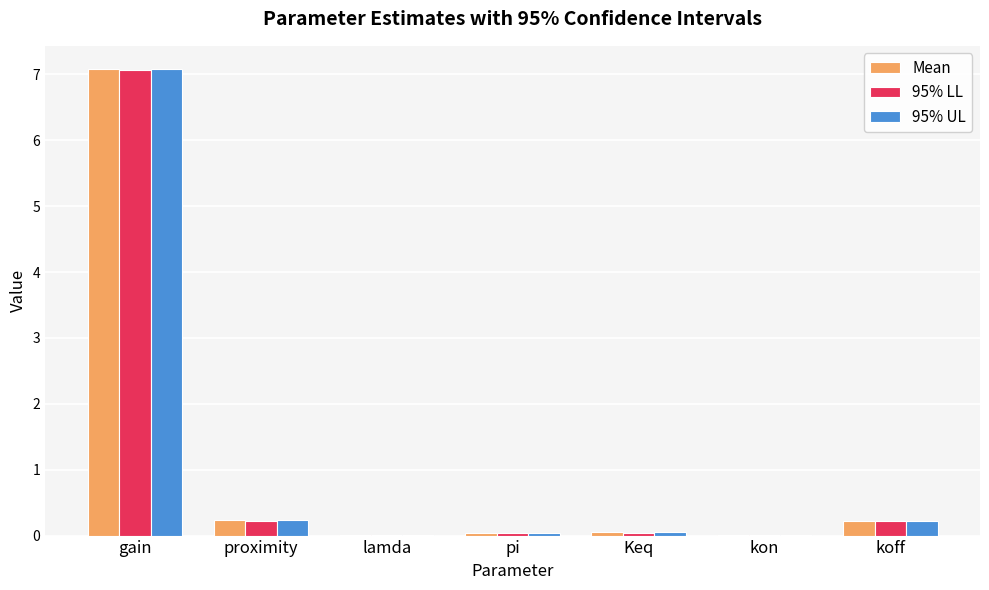

The 95% UL series shows 0.2 at proximity. True or false?

True